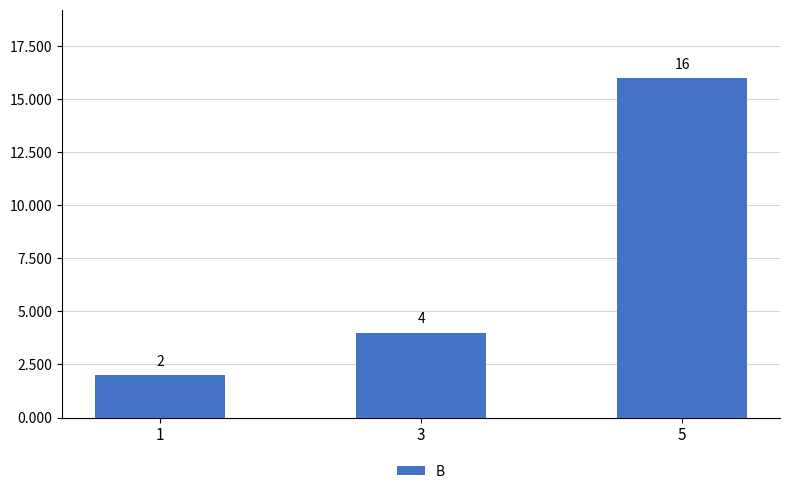

What is the smallest value displayed?

2